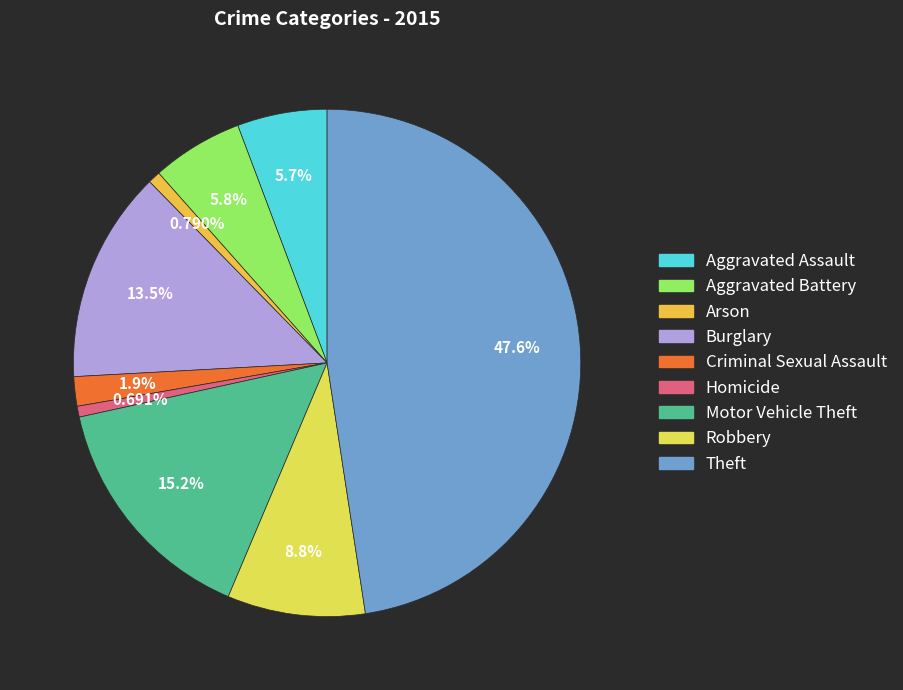

Approximately how many times larger is the value at Burglary compared to Aggravated Assault?

2.4